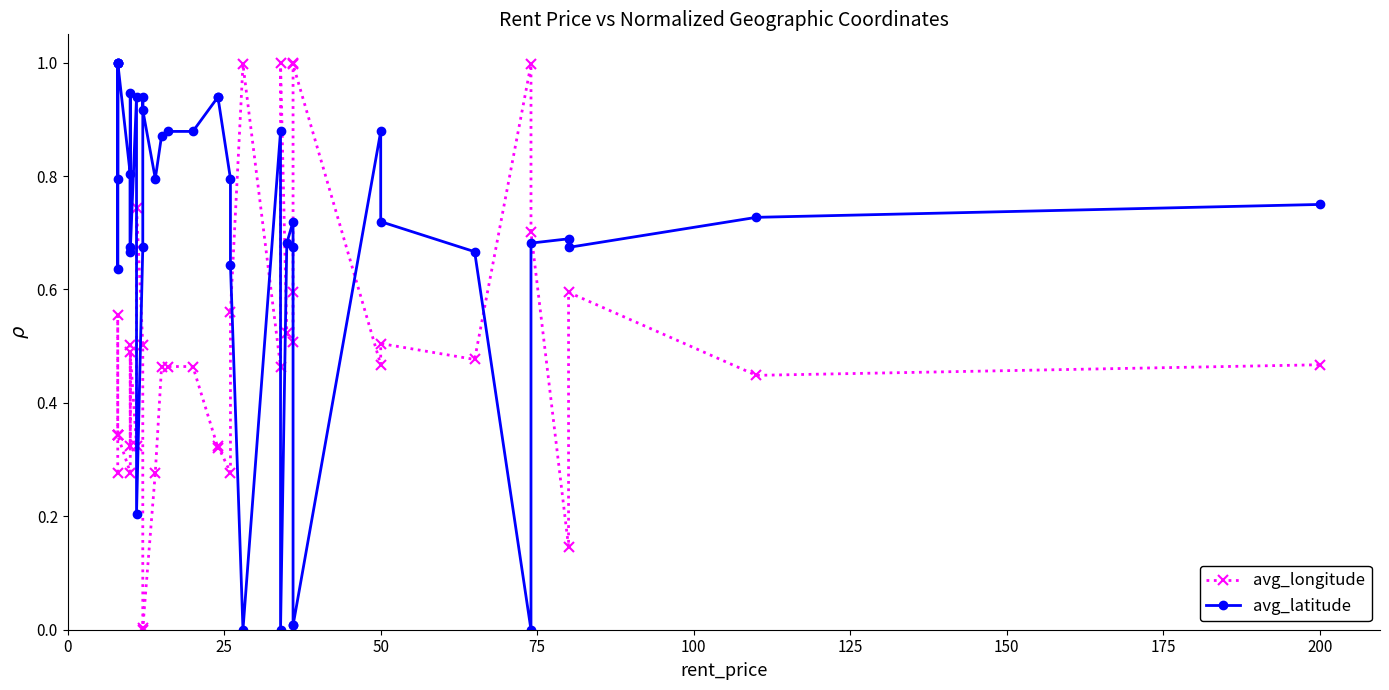

At 200, list the series in order from largest to smallest.

avg_latitude, avg_longitude